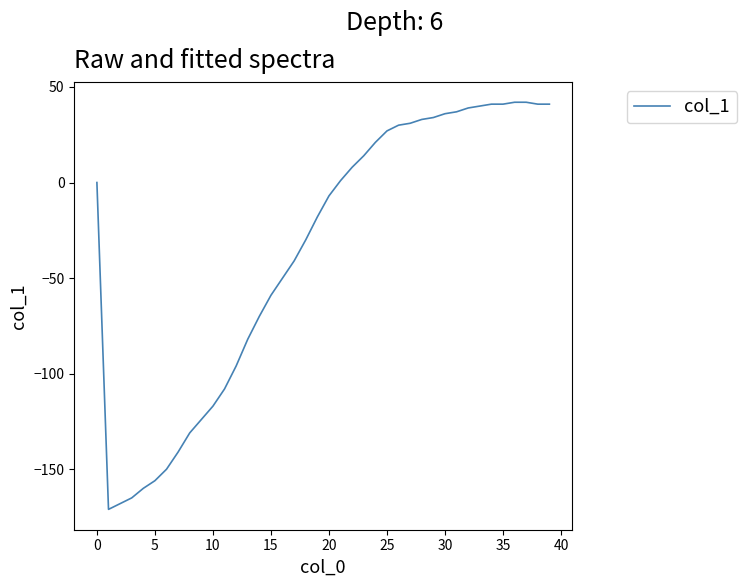

What is the difference between the maximum and minimum values?

213